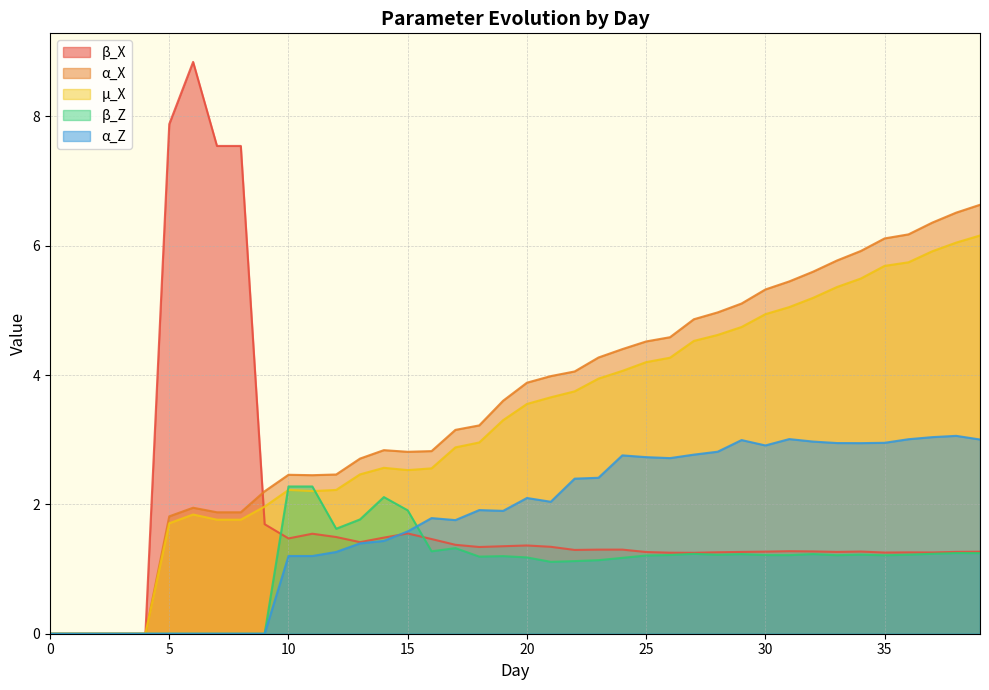

What is the value of the β_X point at the 20th from the left?

1.4